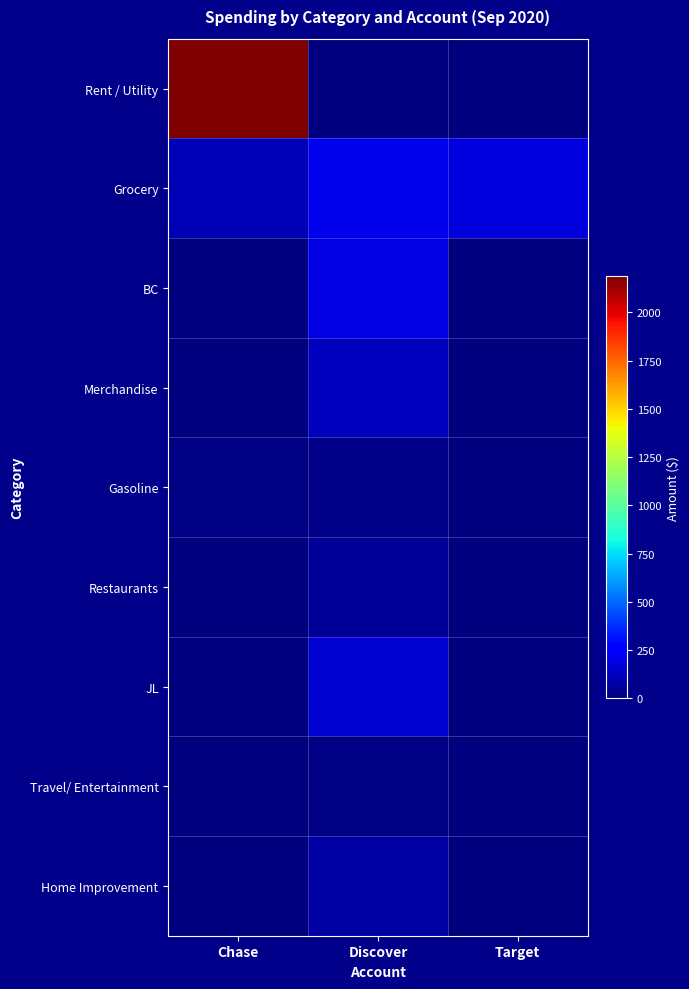

Which category has the highest value across all series?

Chase